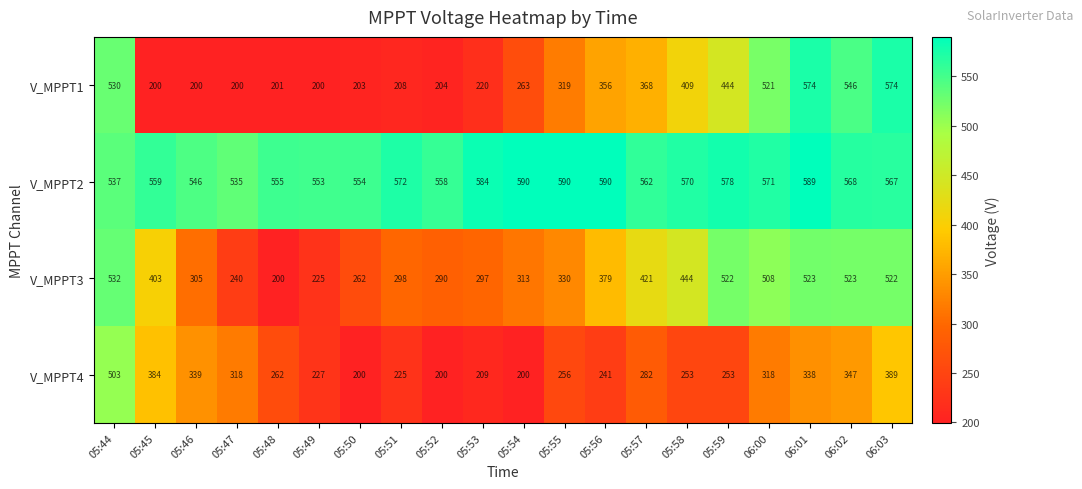

What is the difference between the V_MPPT2 values at 05:46 and 05:59?

32